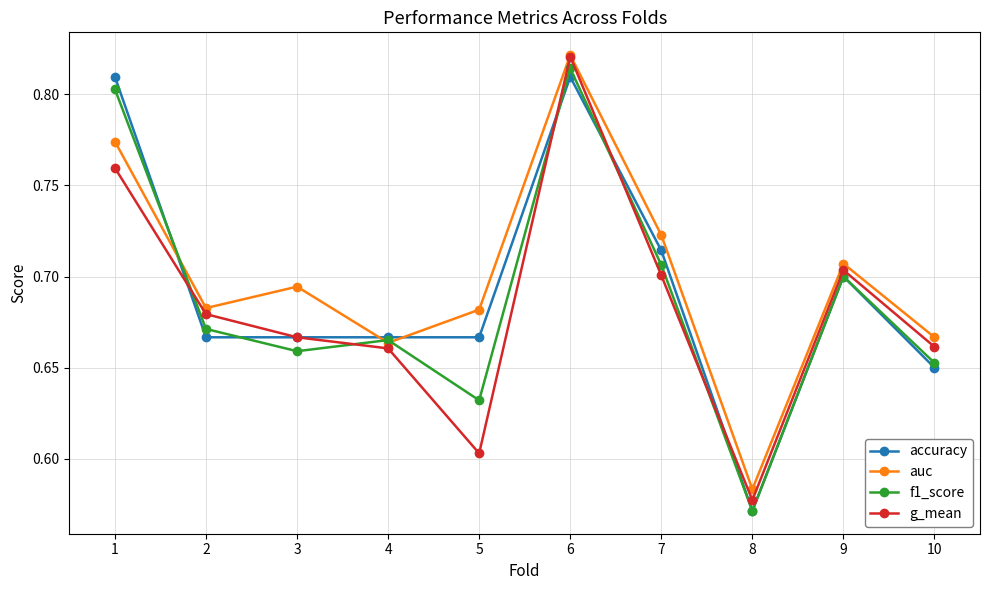

Between which two adjacent categories do g_mean and f1_score first intersect?

1 and 2